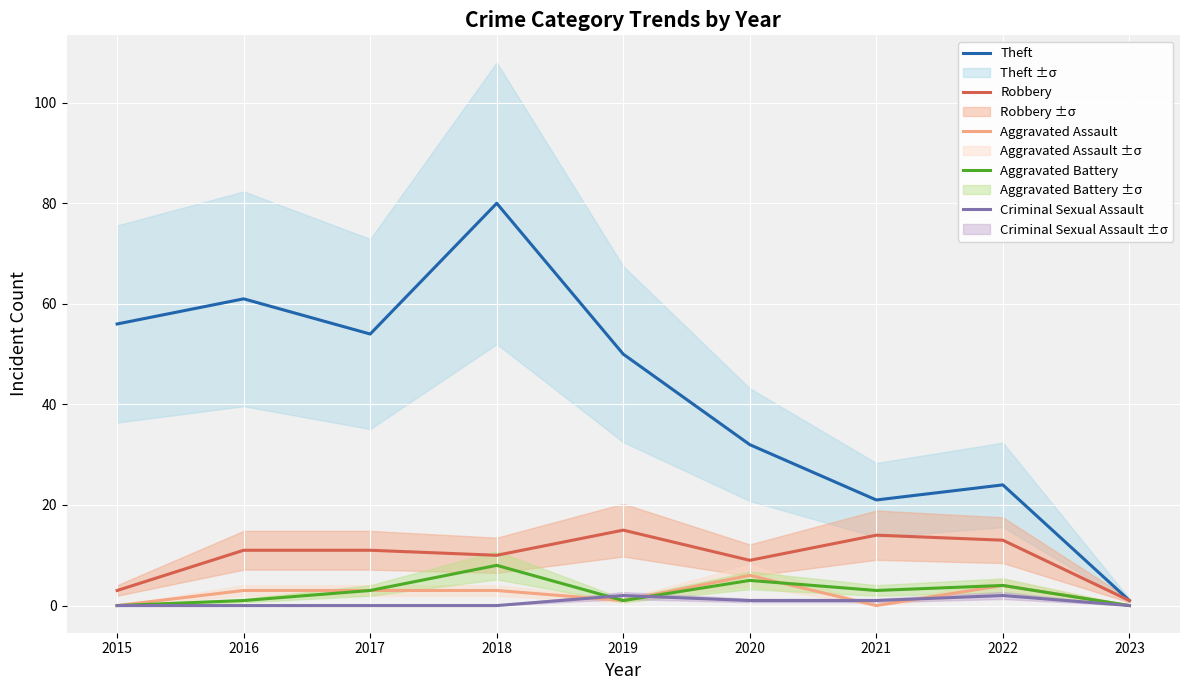

How many interior local valleys does the Aggravated Assault series have?

2